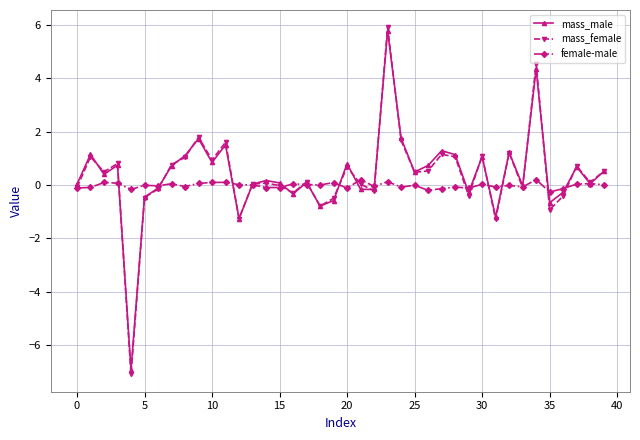

What are all the series names shown in the legend?

mass_male, mass_female, female-male